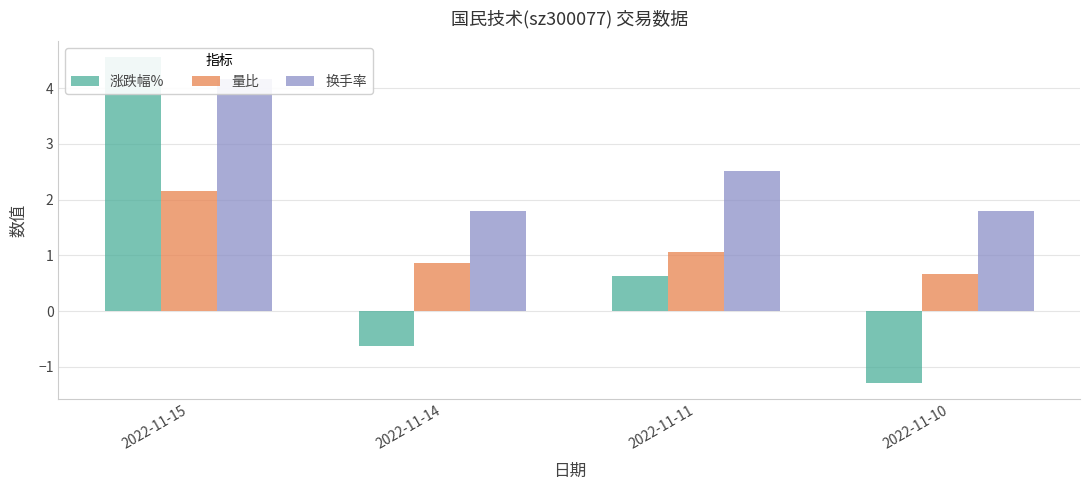

What is the average value of the 换手率 series?

2.6